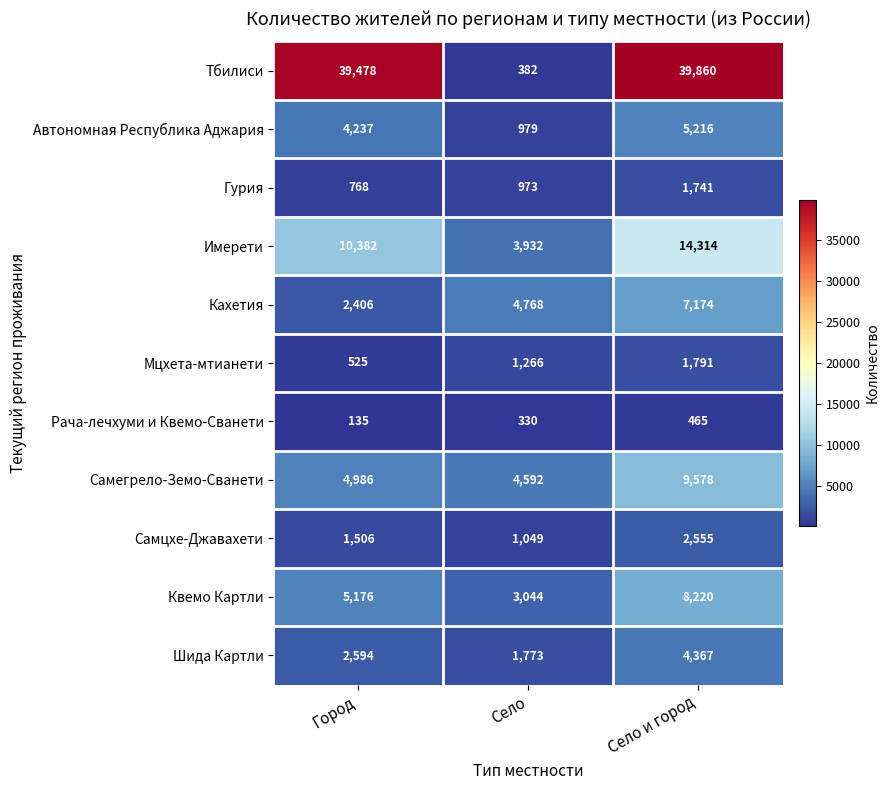

What is the approximate value of Самцхе-Джавахети at Город?

1506